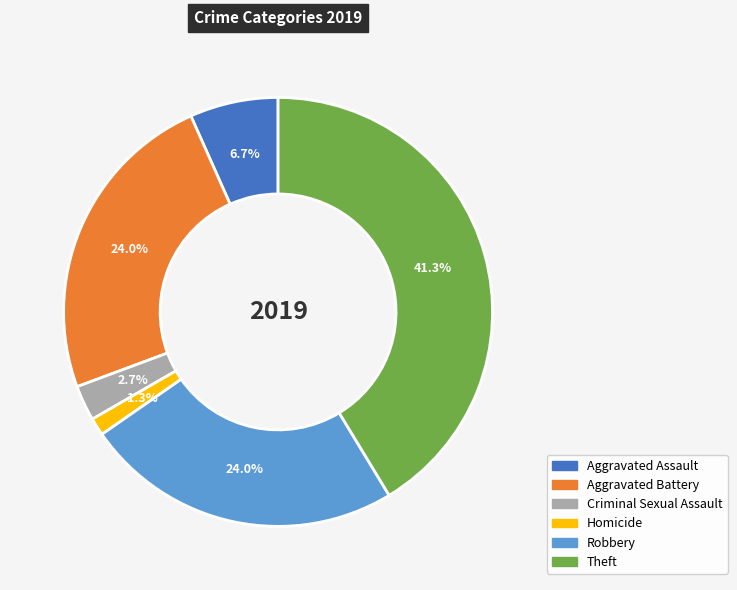

Approximately how many times larger is the value at Aggravated Assault compared to Robbery?

0.3